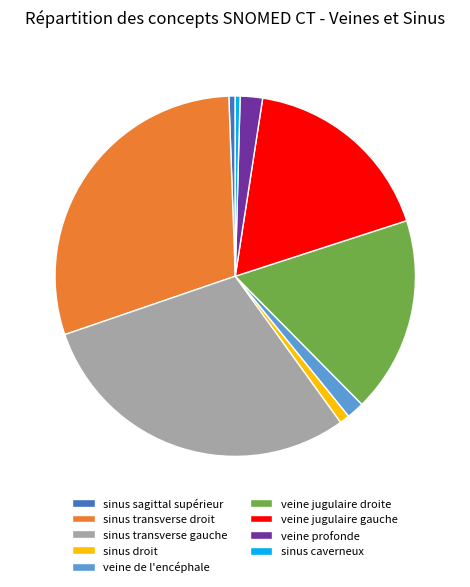

Is it true that sinus transverse gauche is 36% of the pie?

False